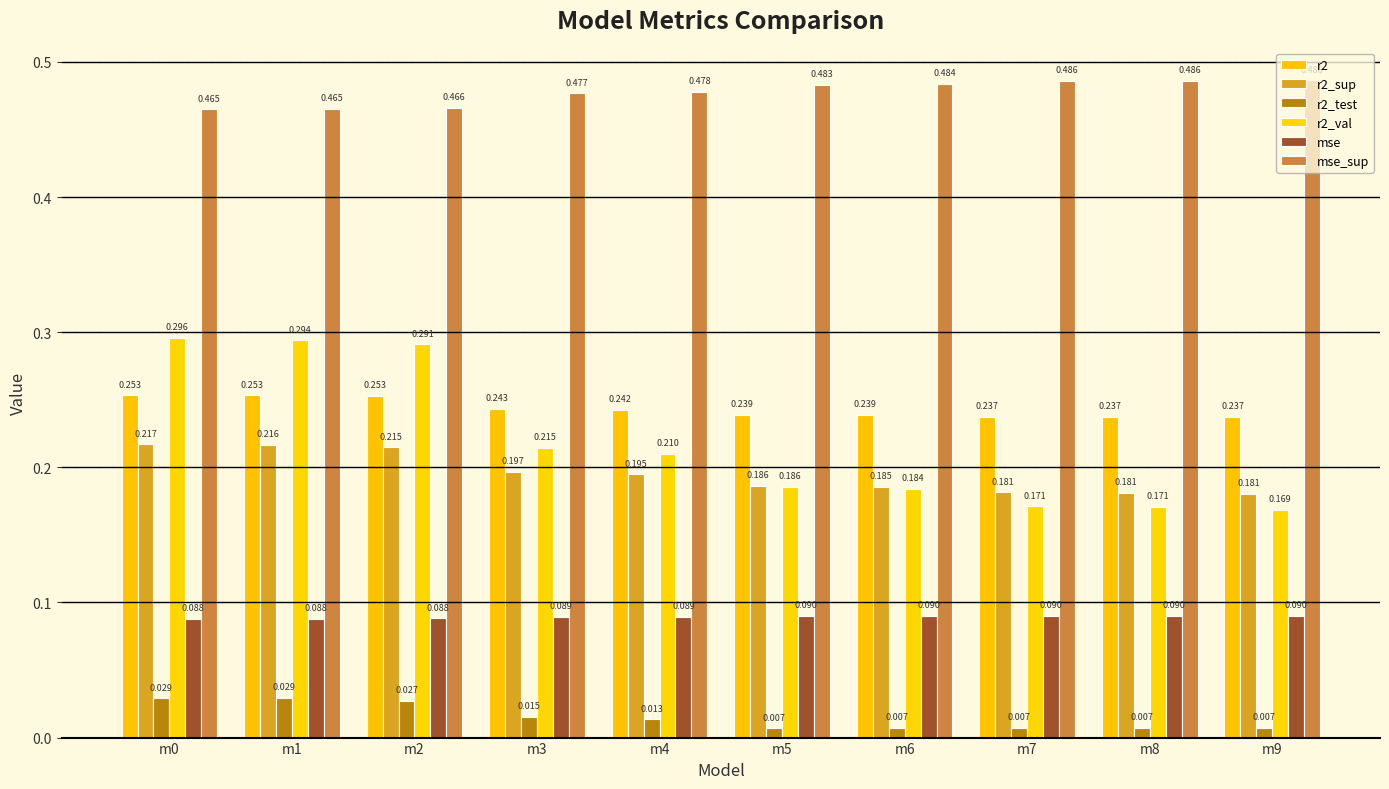

Where is mse nearest to the value 0?

m0